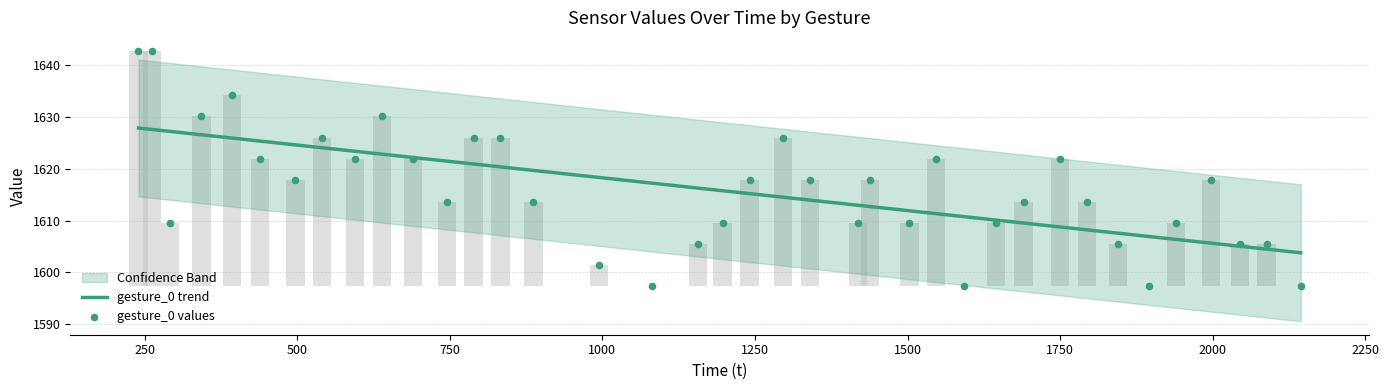

At how many categories does at least one series exceed 1635?

2